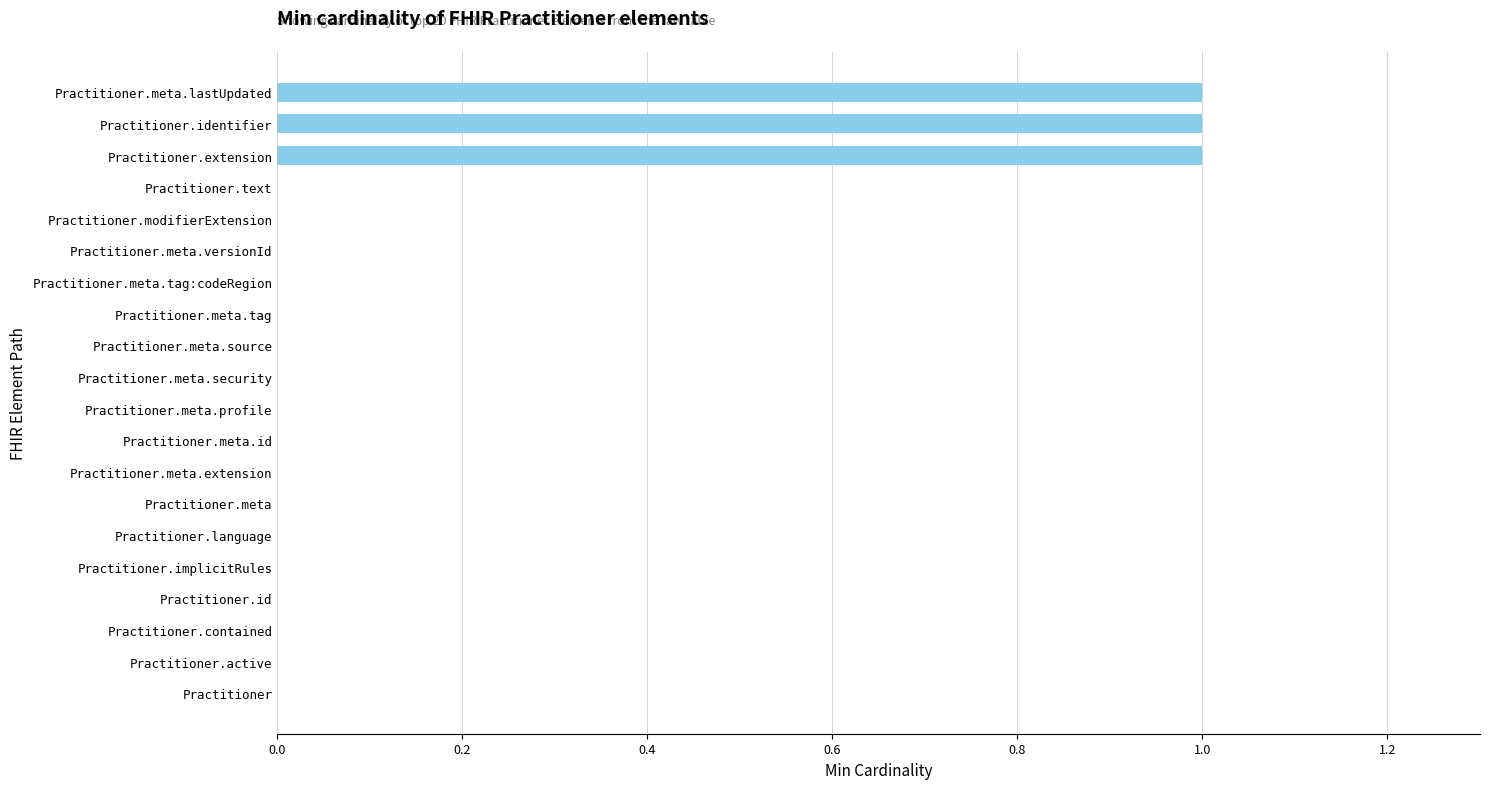

True or false: the data shows 0 at Practitioner.meta.extension.

True